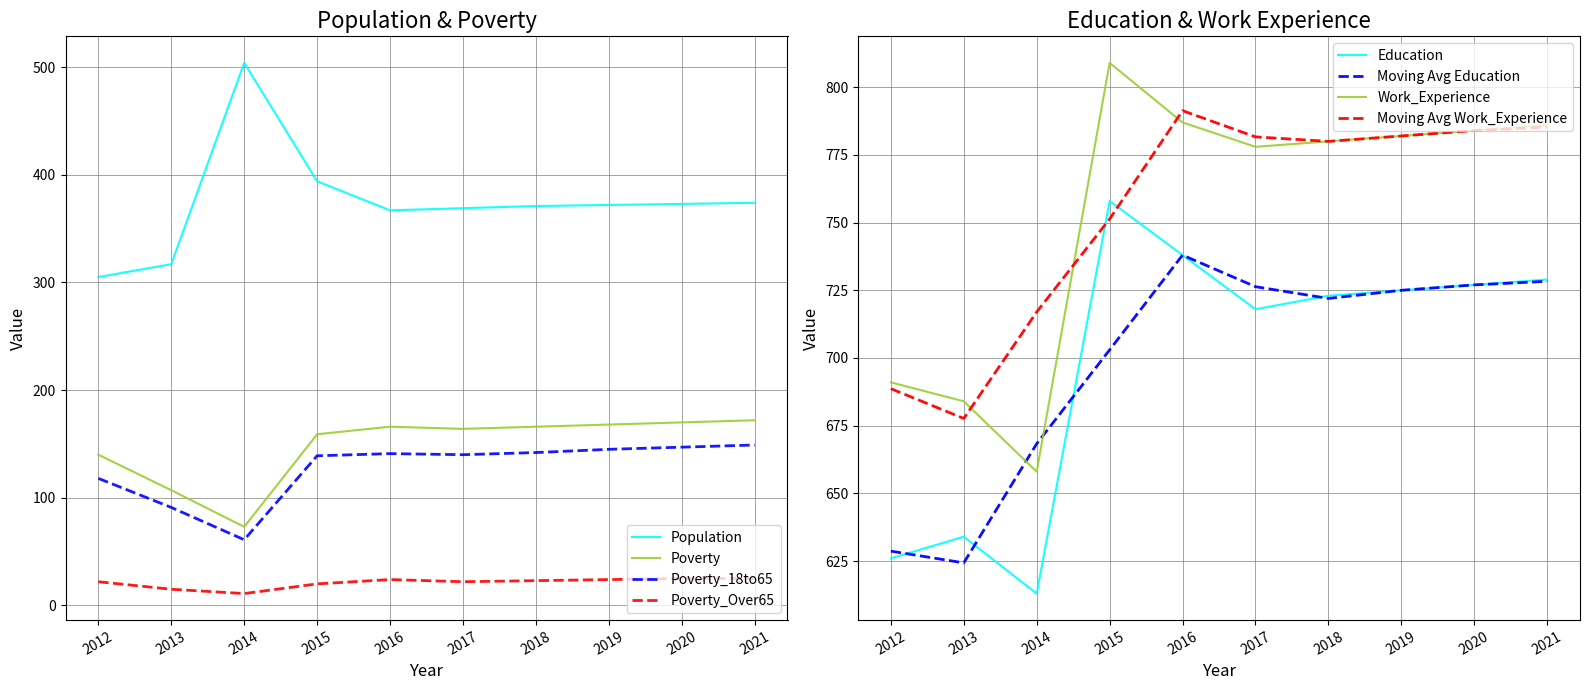

In Poverty, how many points are lower than both neighbors (excluding endpoints)?

2